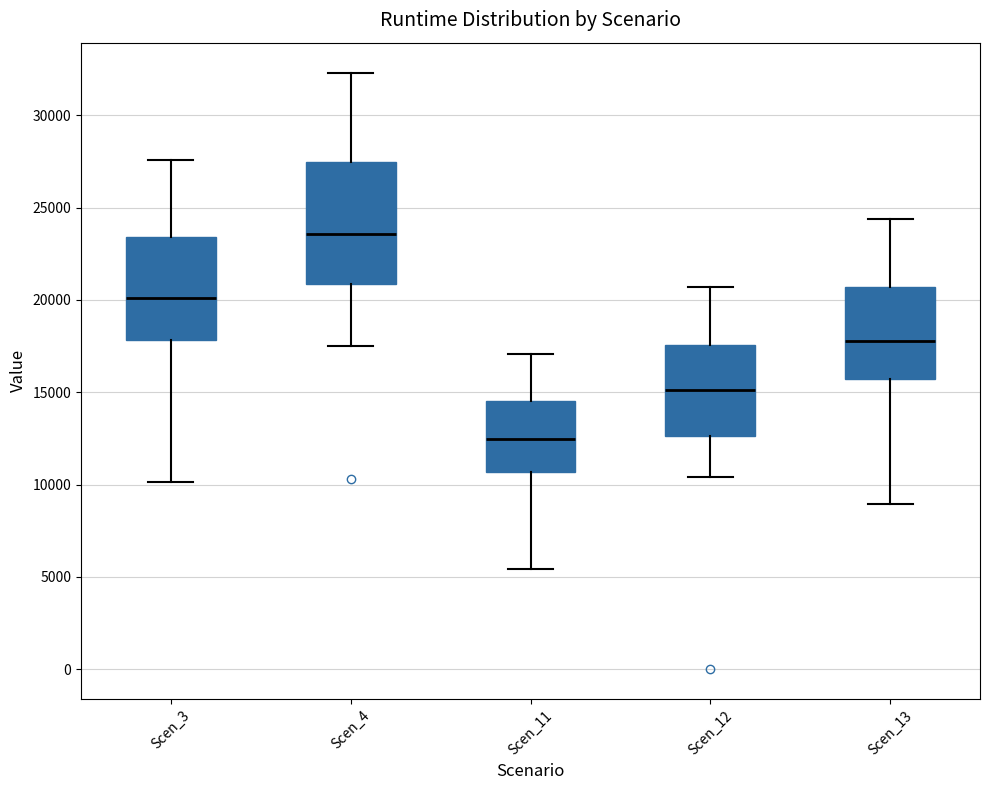

Reading left to right, transcribe this box plot: for each box, give where its median line is, the range the box spans, and where its two whiskers end, as read against the y-axis. The values are not printed on the chart, so give them approximately, as read against the axis.

Scen_3: median 20000, box 18000 to 23500, whiskers 10000 to 27500
Scen_4: median 23500, box 21000 to 27500, whiskers 17500 to 32500
Scen_11: median 12500, box 10500 to 14500, whiskers 5500 to 17000
Scen_12: median 15000, box 12500 to 17500, whiskers 10500 to 20500
Scen_13: median 18000, box 15500 to 20500, whiskers 9000 to 24500